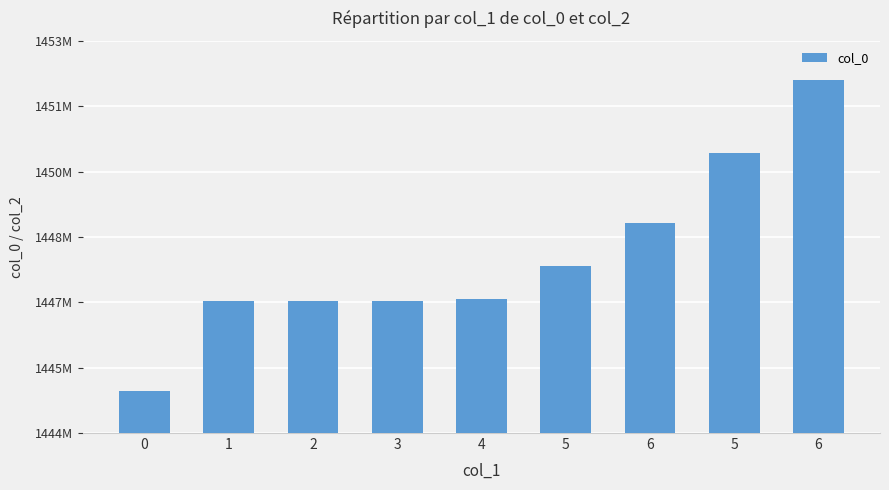

What is the difference between the values at 3 and 5?

849604